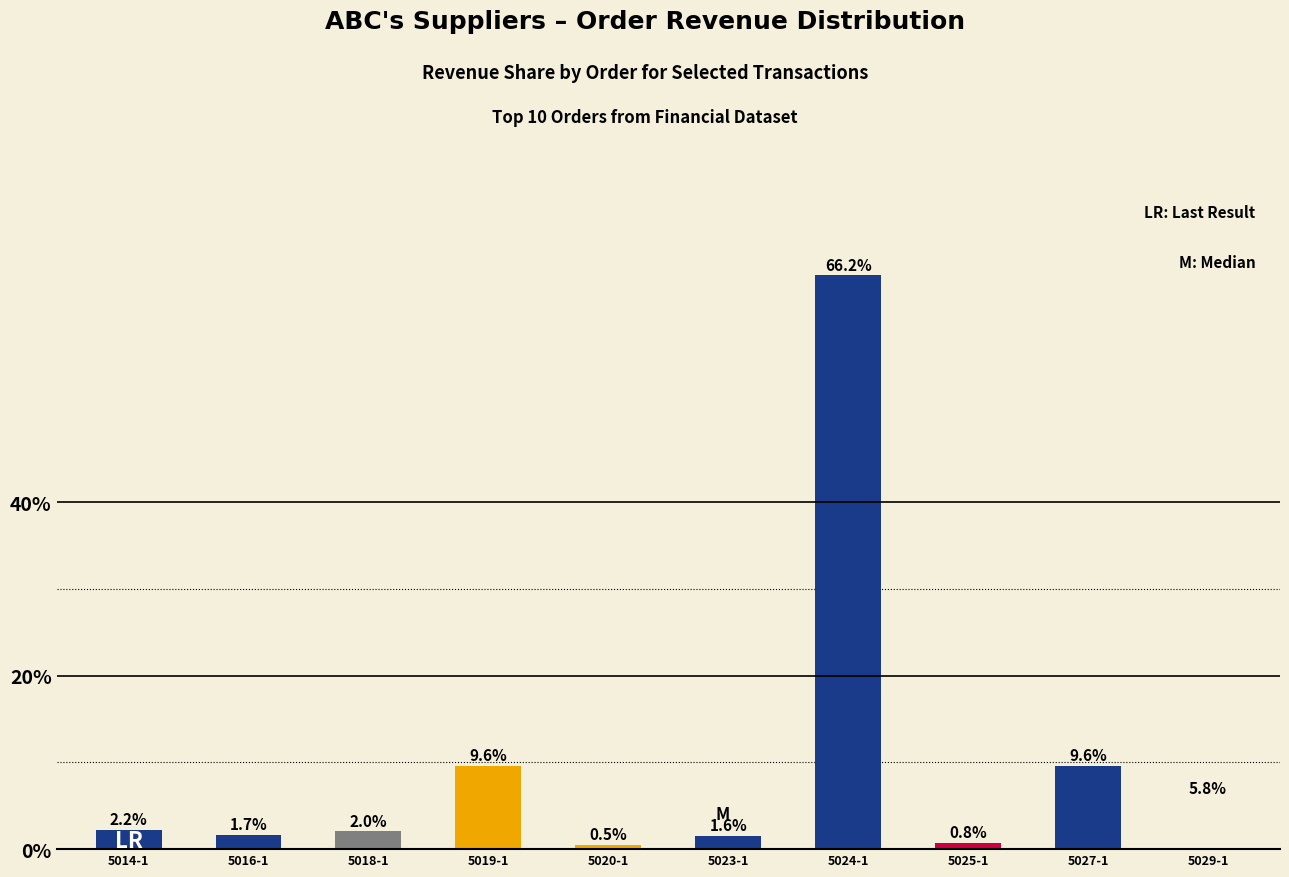

Count the number of values greater than 2.

6